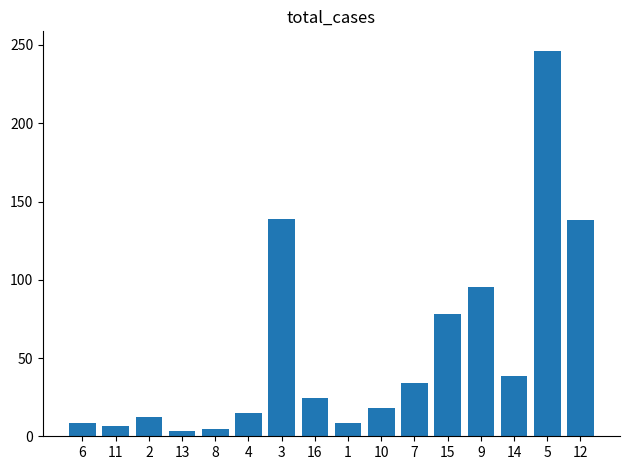

How many bars are there in total?

16